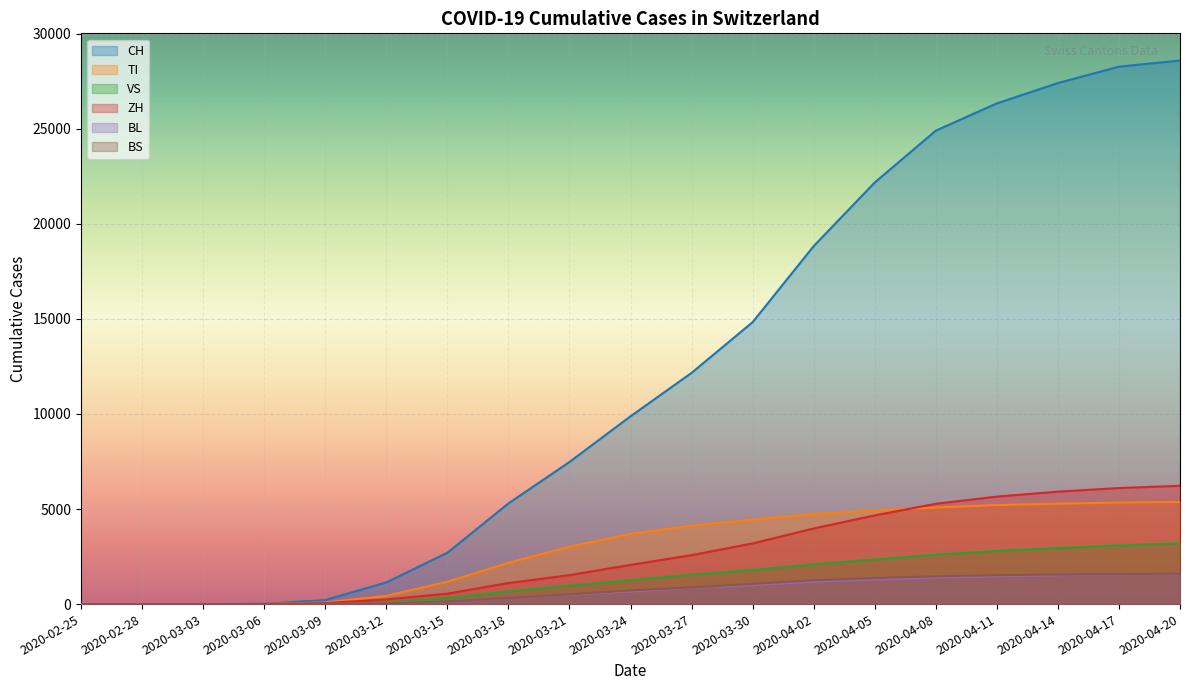

Reading left to right, what are all the values shown in this chart?

CH: 0	0	0	14	214	1139	2700	5294	7474	9877	12161	14829	18827	22176	24900	26336	27404	28268	28590
TI: 0	0	0	5	85	431	1176	2168	3018	3689	4128	4444	4737	4929	5076	5210	5279	5340	5370
VS: 0	0	0	1	4	89	327	657	971	1254	1546	1790	2089	2344	2597	2791	2943	3082	3197
ZH: 0	0	0	3	53	244	549	1107	1523	2063	2575	3190	3977	4666	5276	5653	5913	6104	6222
BL: 0	0	0	0	6	39	158	352	494	664	855	1001	1181	1296	1397	1461	1519	1554	1601
BS: 0	0	0	1	3	40	148	338	515	720	877	1062	1252	1368	1460	1518	1557	1574	1603